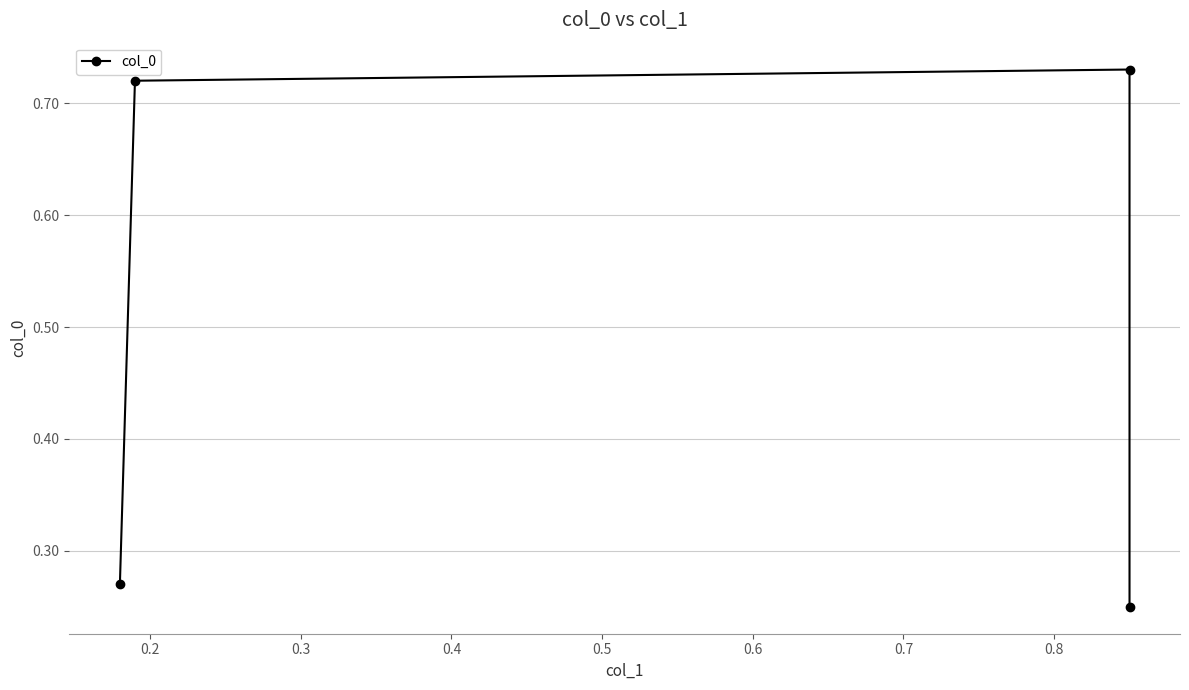

What is the value of the 4th point from the left?

0.2